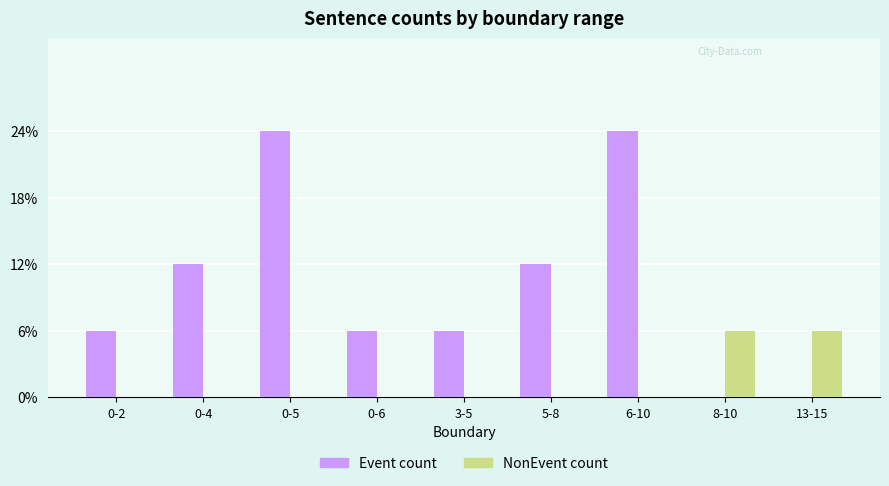

What is the label of the 1st bar from the left?

0-2